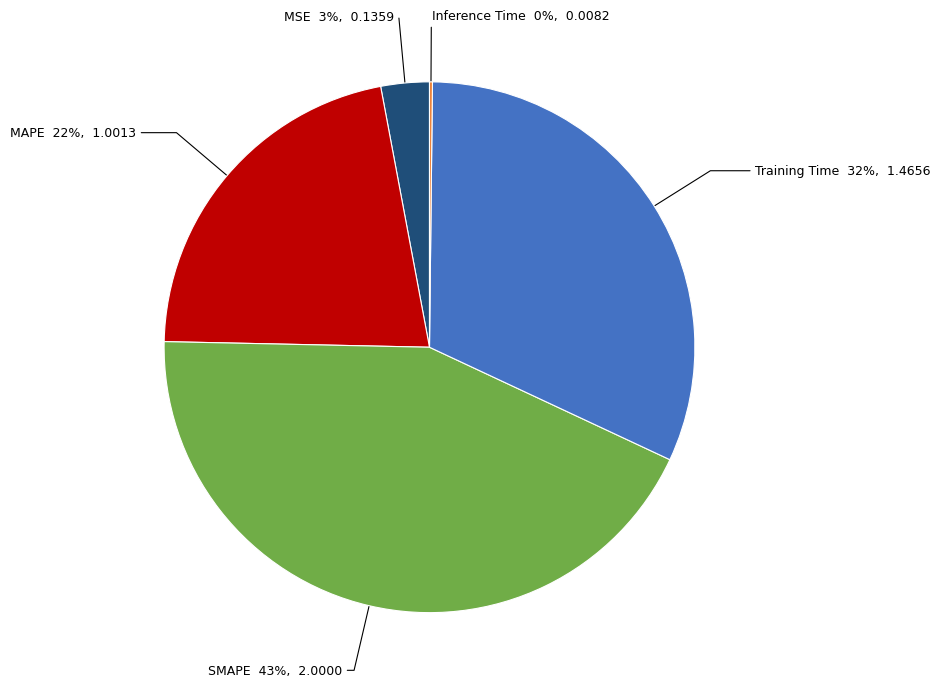

To the nearest percent, what is the average slice percentage?

20%